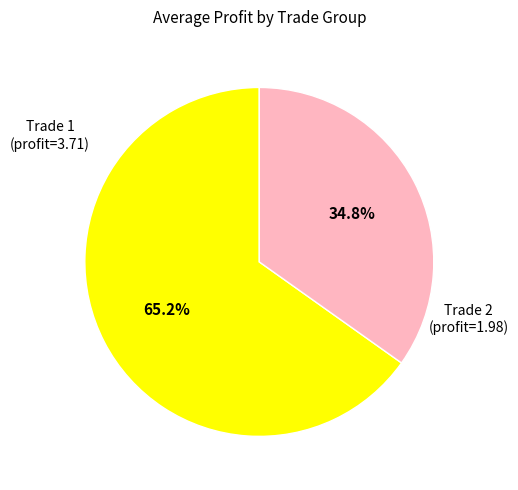

Does any single category account for the majority?

Yes